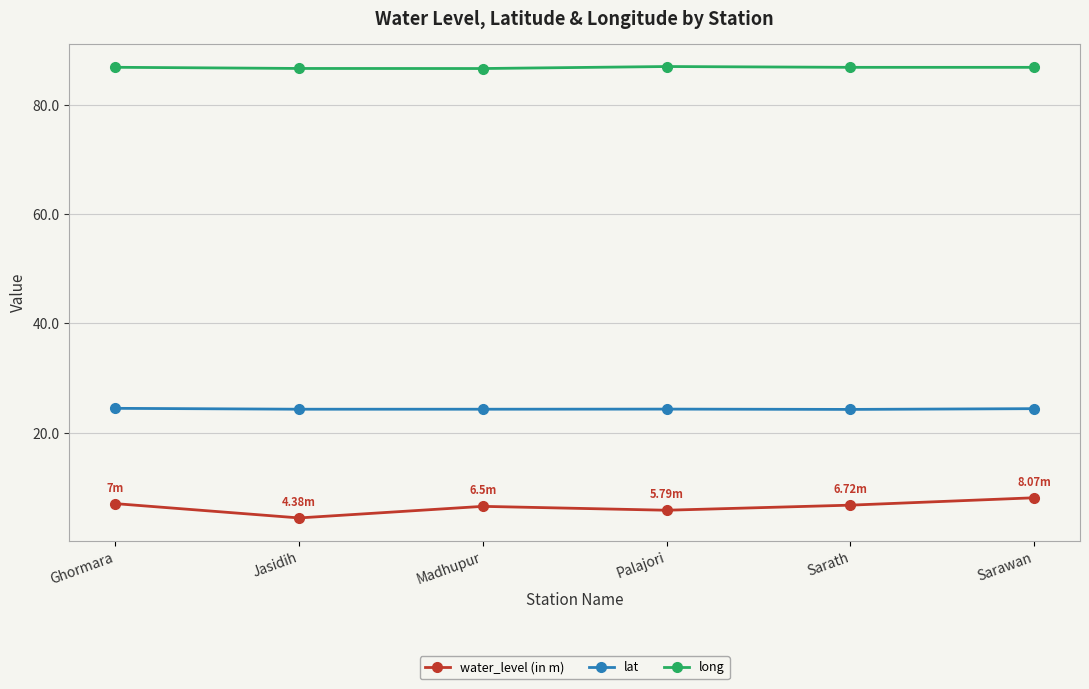

At which category does water_level (in m) reach its first local valley?

Jasidih